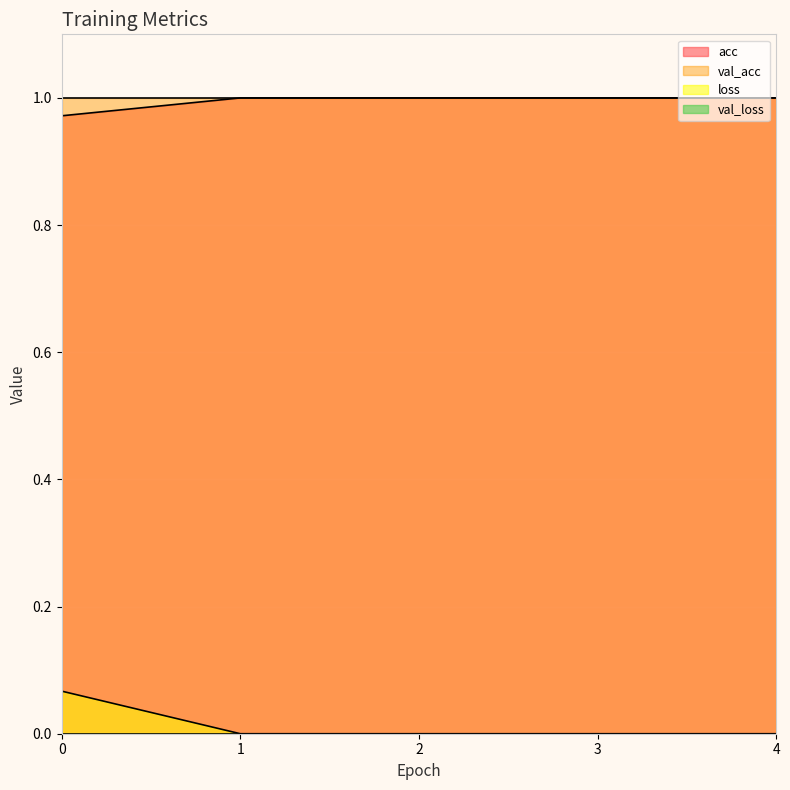

True or false: acc has a value of 1.5 at 2.

False